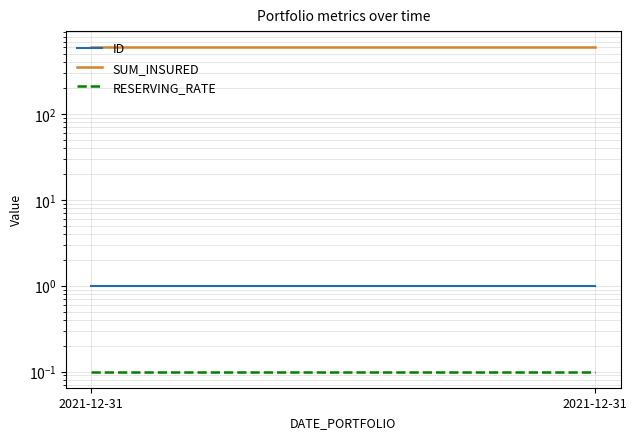

Is it true that ID equals 1.6 at 2021-12-31?

False